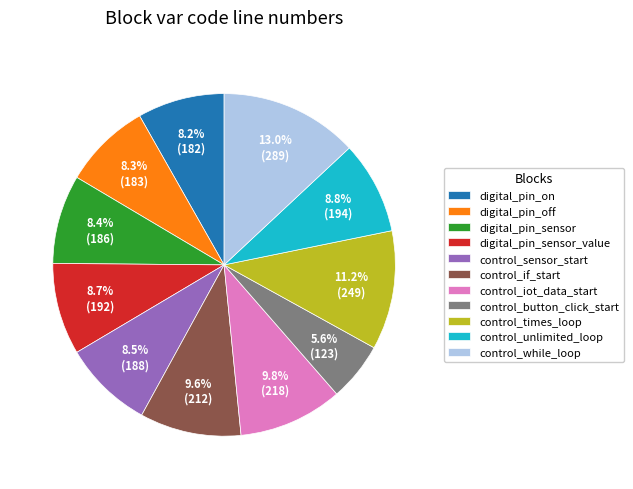

What percentage is the control_button_click_start slice, to the nearest percent?

6%